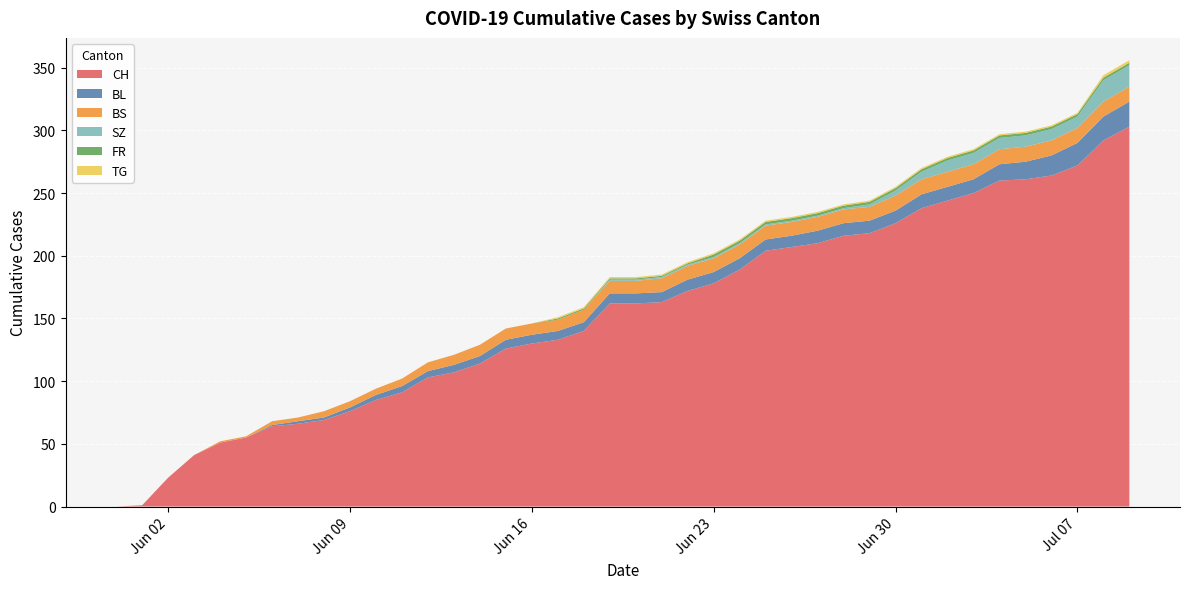

Reading right to left, list all the values displayed in this chart.

CH: 303	292	272	264	261	260	250	244	238	226	218	216	210	207	204	189	178	172	163	162	162	140	133	130	126	114	107	103	91	85	76	69	66	64	55	51	41	23	1	0
BL: 20	19	18	16	14	13	11	11	11	10	10	10	10	9	9	9	9	9	8	8	8	7	7	7	7	6	6	5	5	4	3	2	2	1	0	0	0	0	0	0
BS: 12	12	12	12	12	12	12	12	12	12	11	11	11	11	11	11	11	11	11	10	10	10	9	9	9	9	8	7	6	5	5	5	3	3	1	1	0	0	0	0
SZ: 17	17	9	9	9	9	9	9	6	4	2	1	1	1	1	1	1	1	1	1	1	0	0	0	0	0	0	0	0	0	0	0	0	0	0	0	0	0	0	0
FR: 2	2	2	2	2	2	2	2	2	2	2	2	2	2	2	2	2	1	1	1	1	1	1	0	0	0	0	0	0	0	0	0	0	0	0	0	0	0	0	0
TG: 2	2	1	1	1	1	1	1	1	1	1	1	1	1	1	1	1	1	1	1	1	1	1	0	0	0	0	0	0	0	0	0	0	0	0	0	0	0	0	0